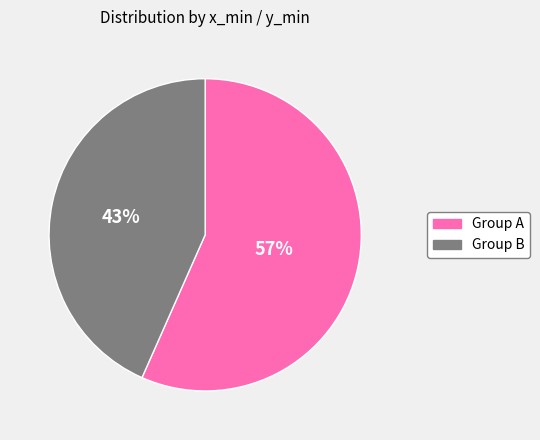

Does any single category account for the majority?

Yes